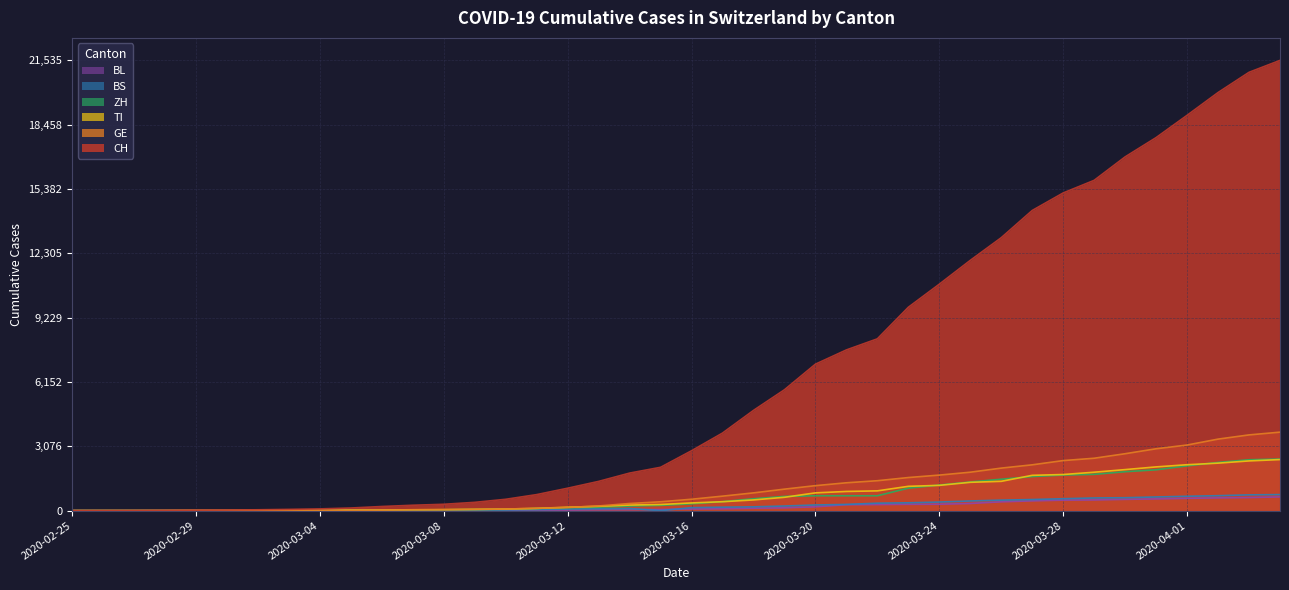

The value of GE at 2020-03-13 is 222. True or false?

True